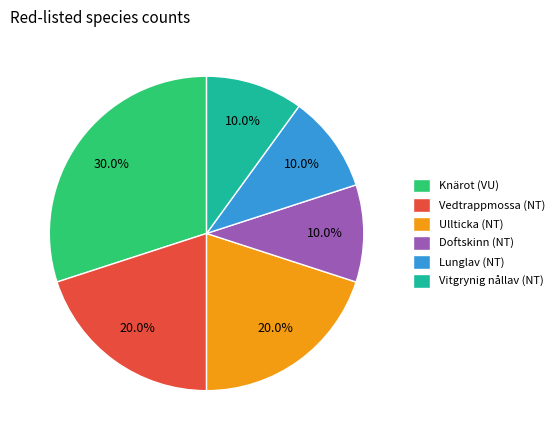

To the nearest percent, what portion does Doftskinn (NT) represent?

10%